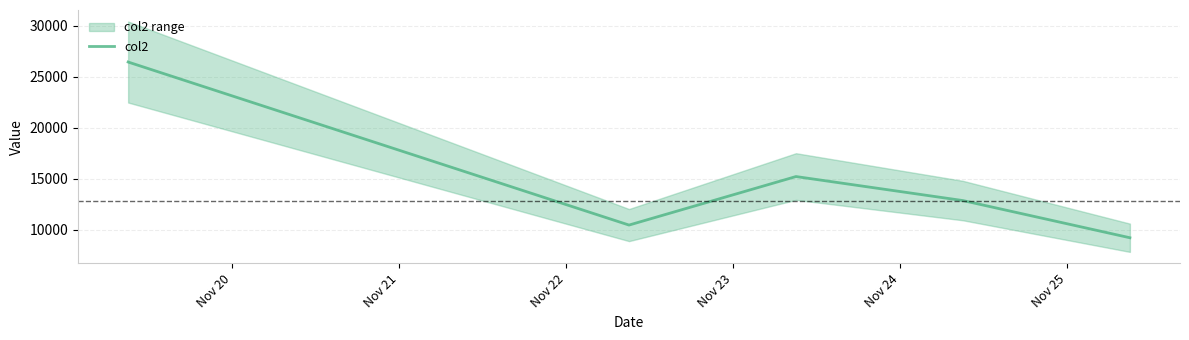

What is the highest value of the col2 series?

26428